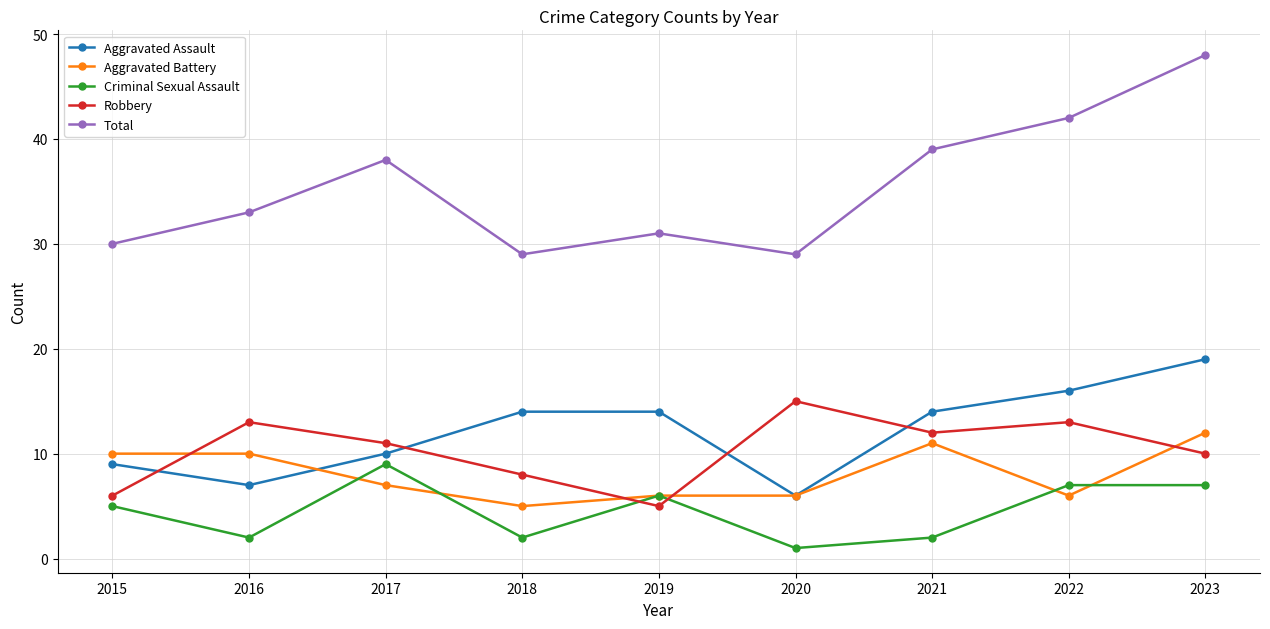

True or false: Aggravated Battery has a value of 10 at 2015.

True